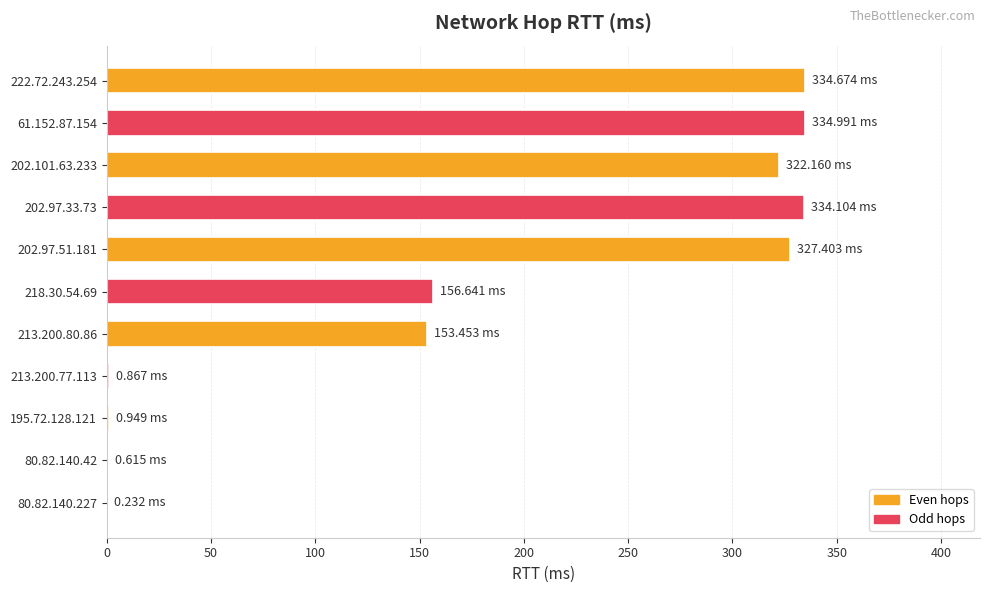

What is the sum of all values?

1966.1